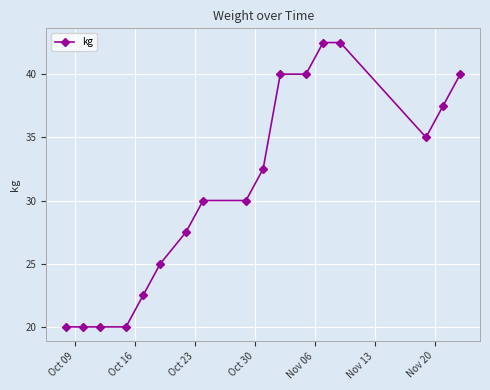

What is the difference between the maximum and minimum values?

22.5